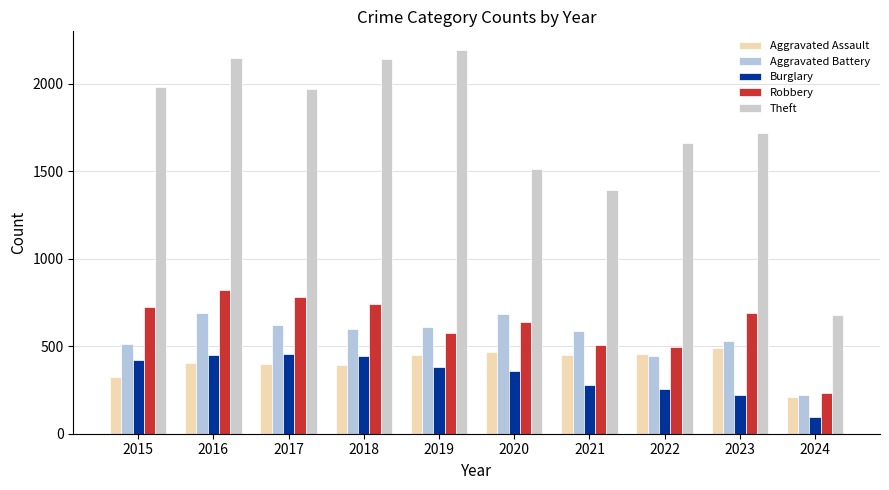

Rank the categories by Robbery value from highest to lowest.

2016, 2017, 2018, 2015, 2023, 2020, 2019, 2021, 2022, 2024